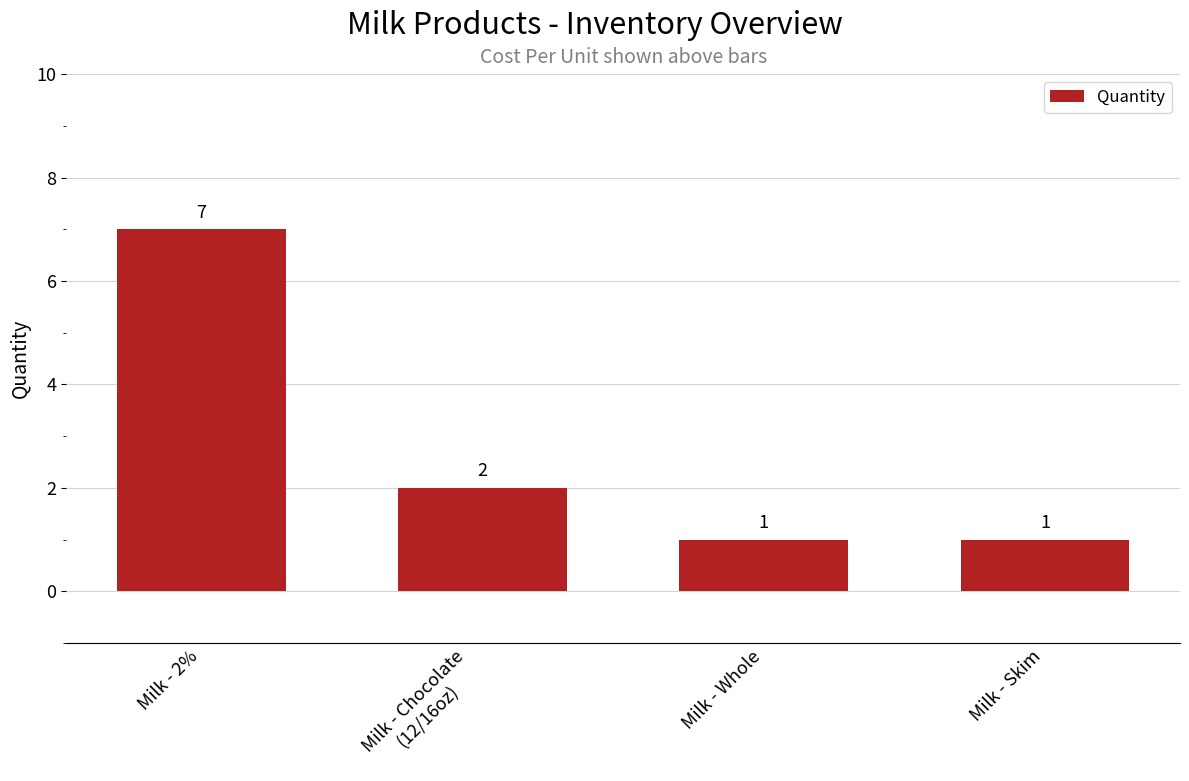

What is the label of the 1st bar from the left?

Milk - 2%